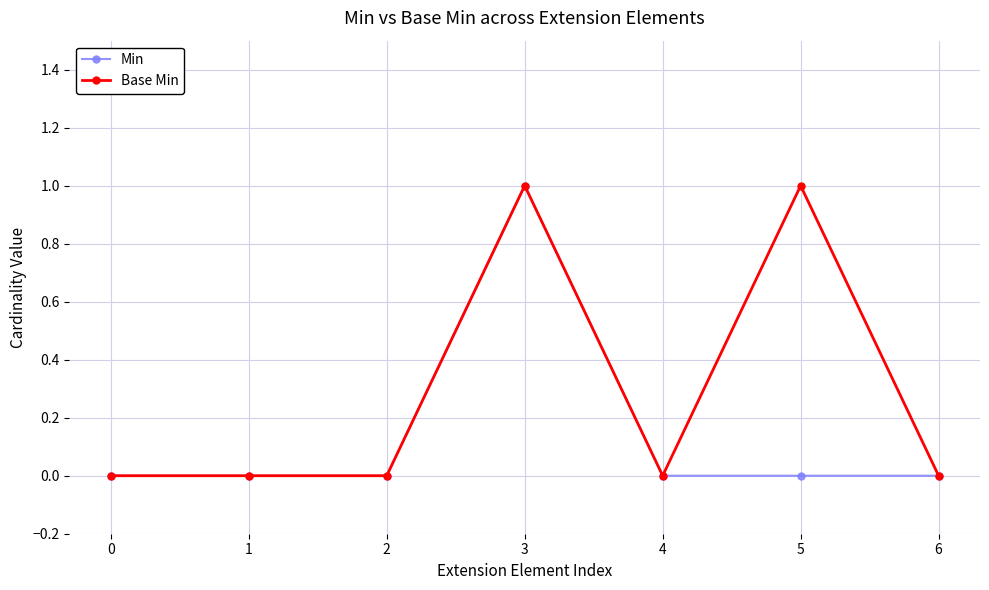

Which series has the largest total across all categories?

Base Min